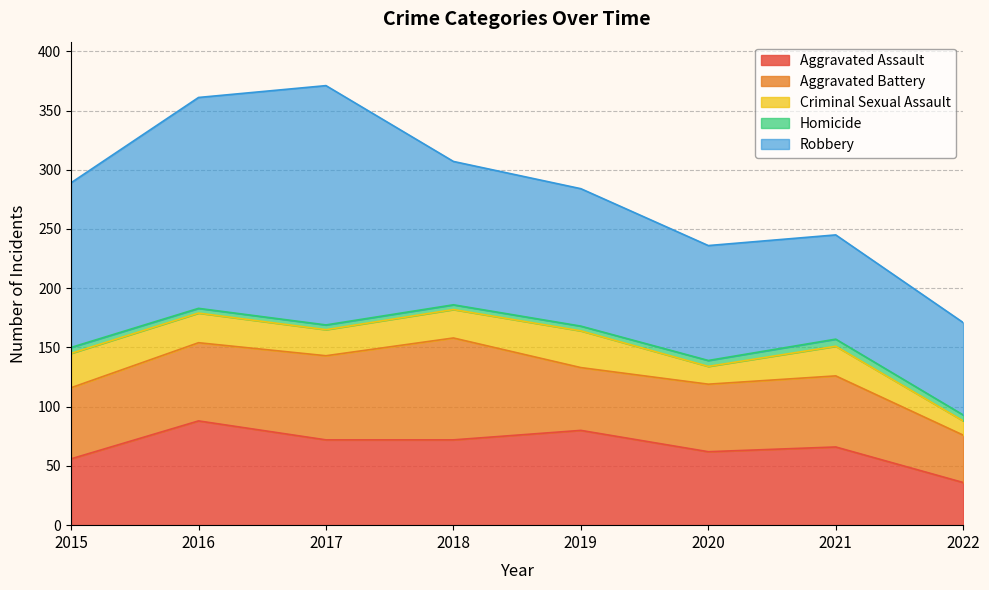

Between 2022 and 2016, which is larger?

2016